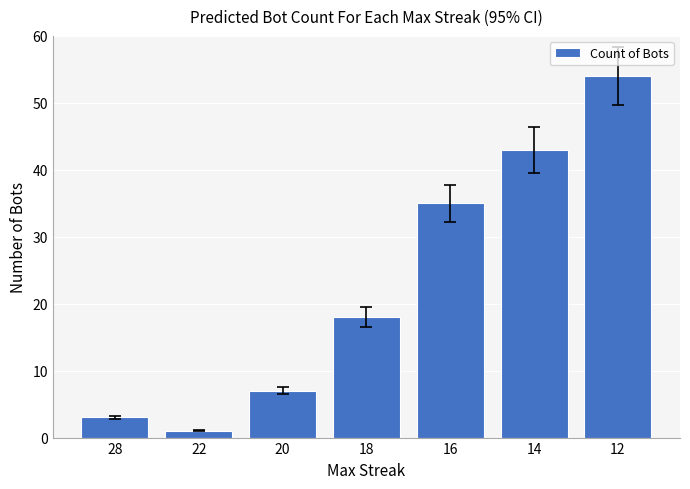

What is the greatest value displayed?

54